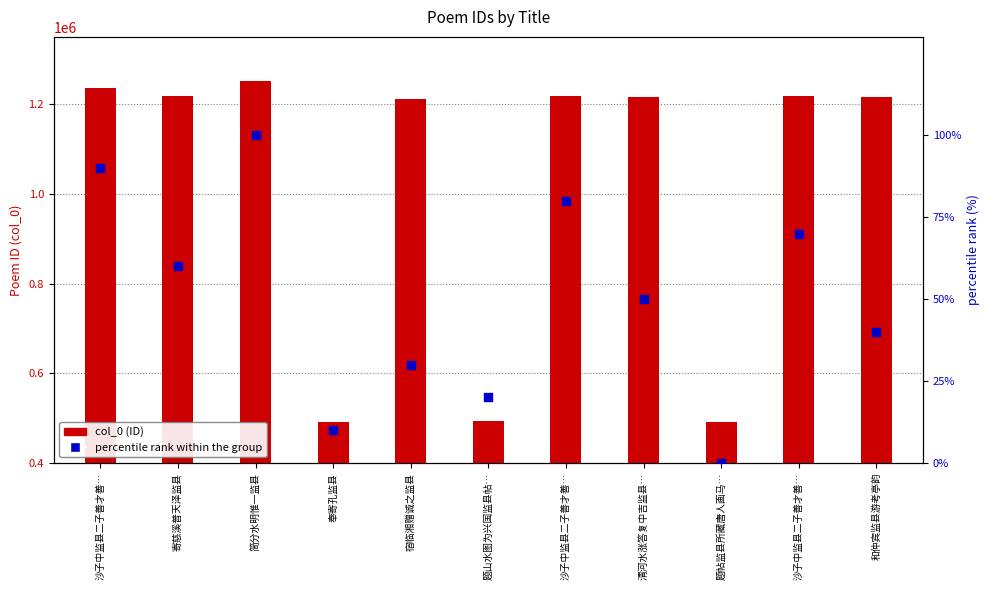

At which category is the sum across all series the highest?

简分水明惟一监县